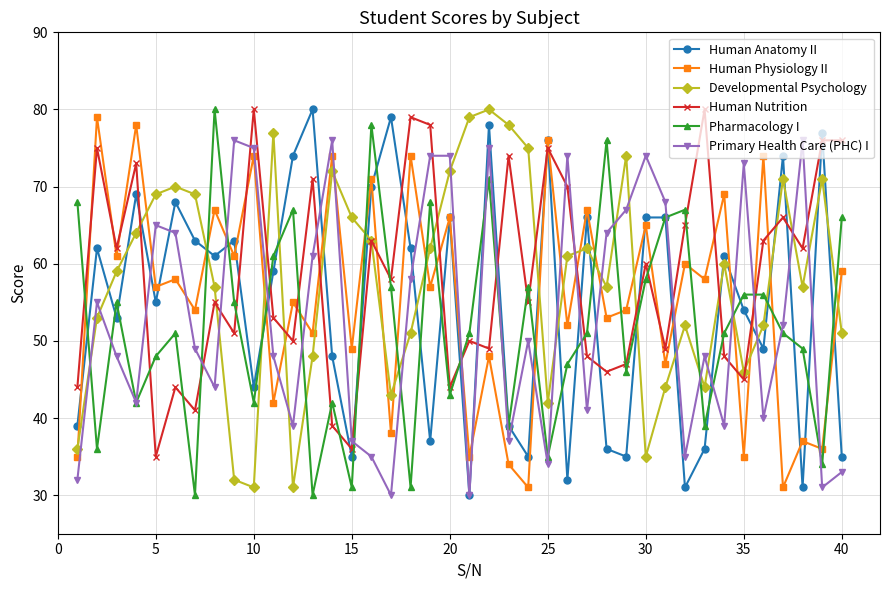

What is the smallest value displayed?

30